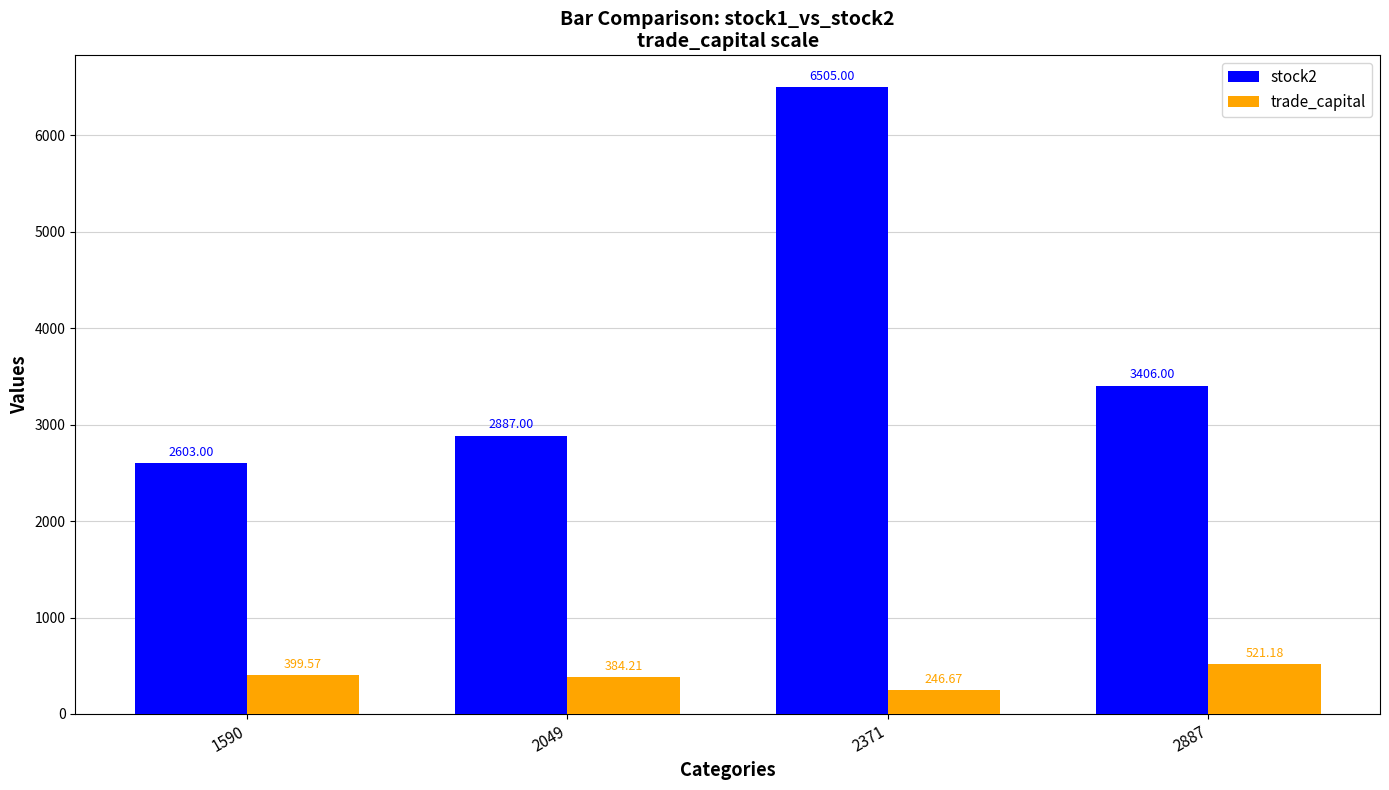

Rank the series at 2049 from lowest to highest value.

trade_capital, stock2